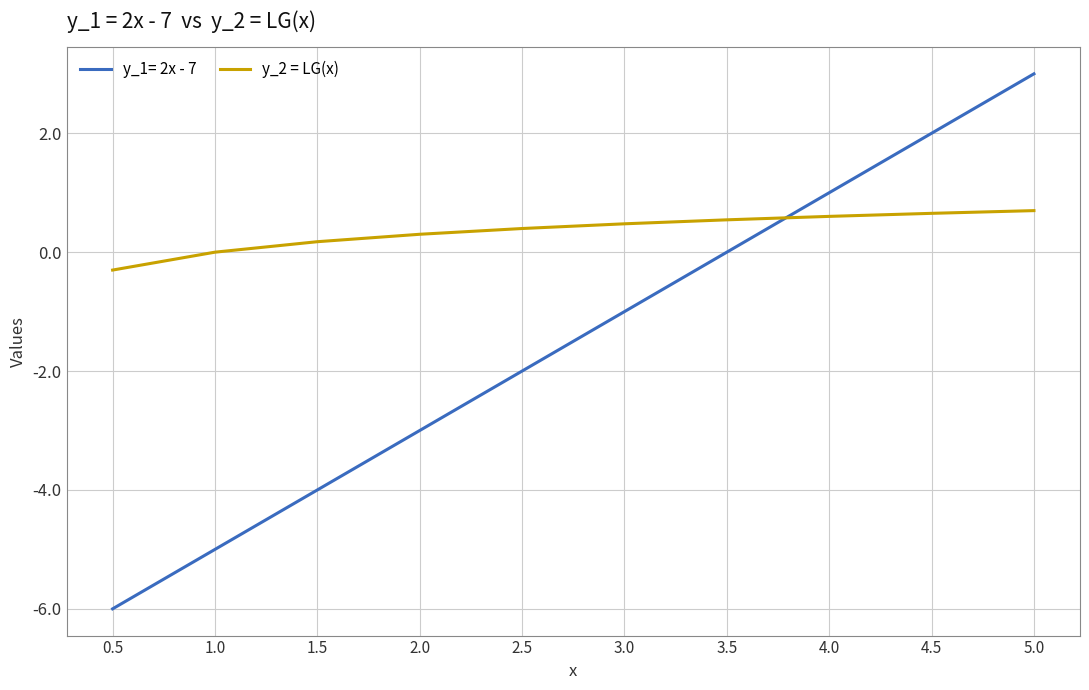

Which series changed the most between 1.0 and 2.5?

y_1= 2x - 7